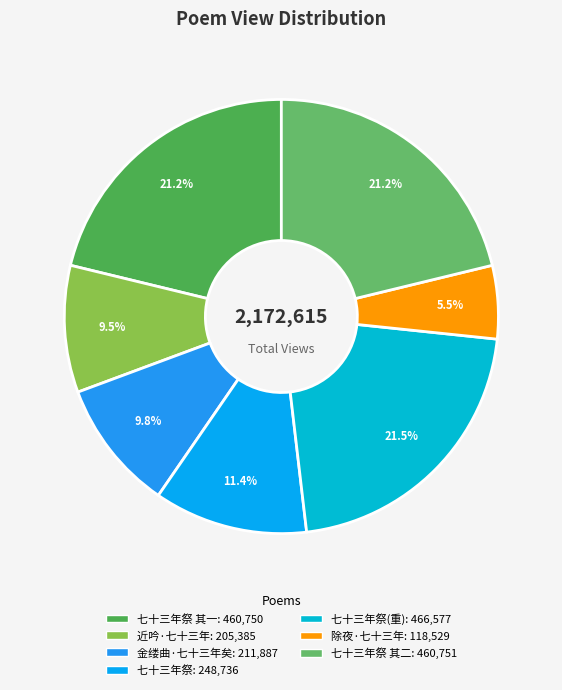

Count the number of slices in the pie.

7